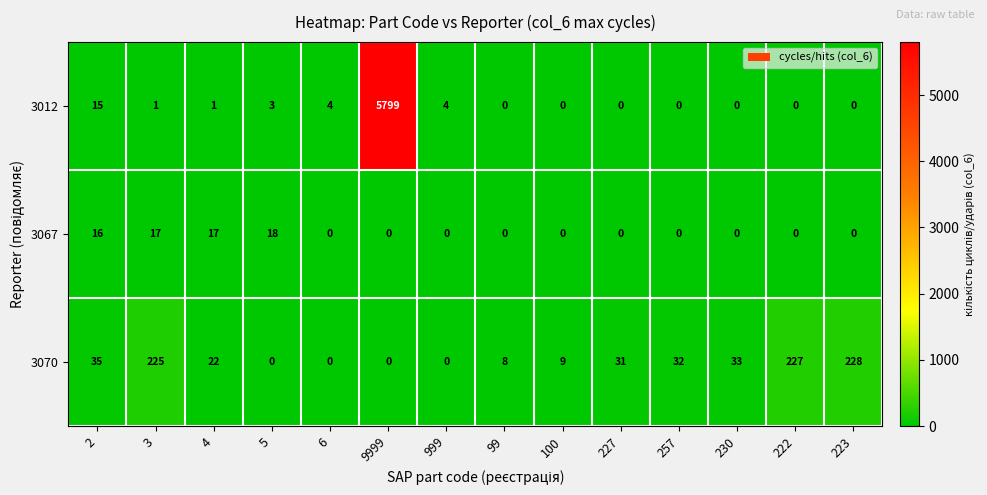

Which series has the widest spread of values?

3012